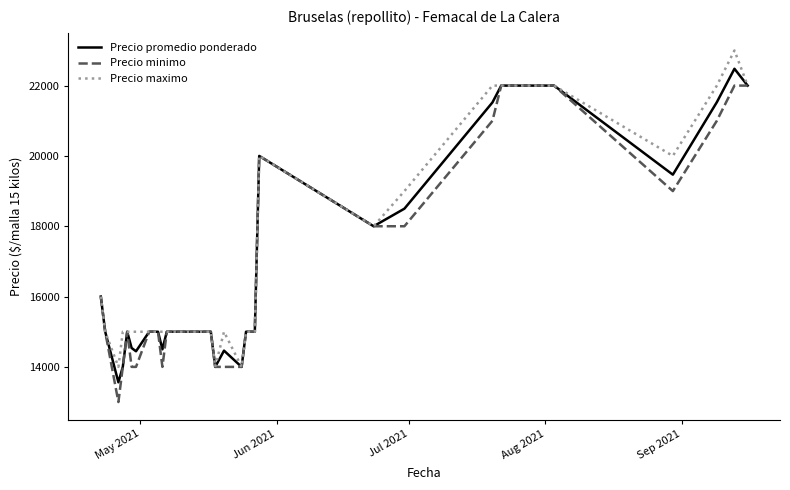

What is the minimum value for Precio promedio ponderado?

13562